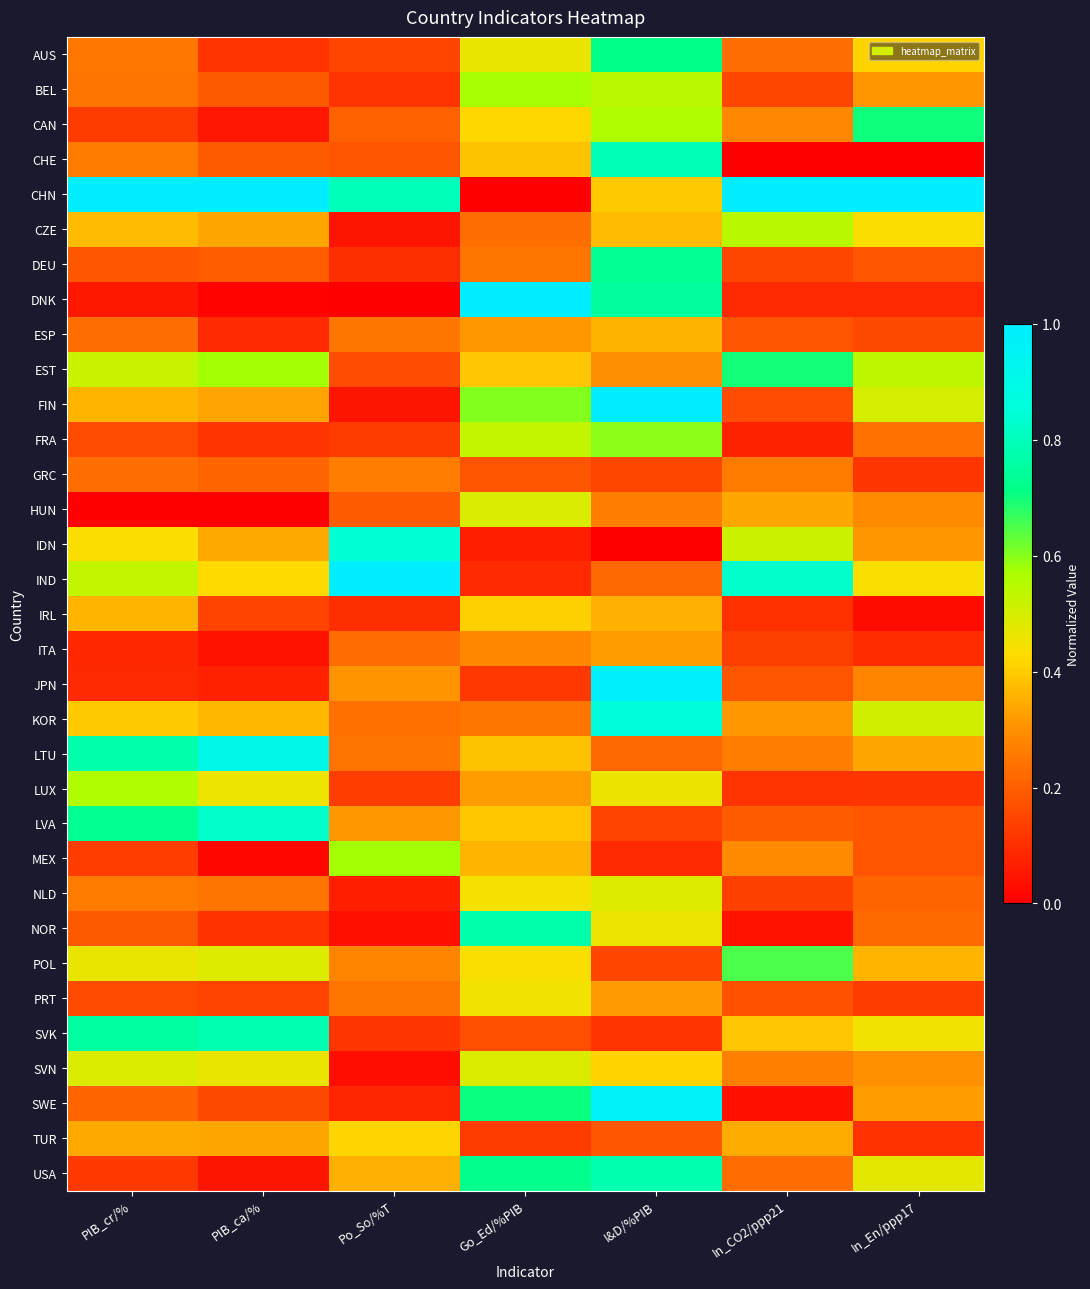

At how many categories does at least one series exceed 0?

7